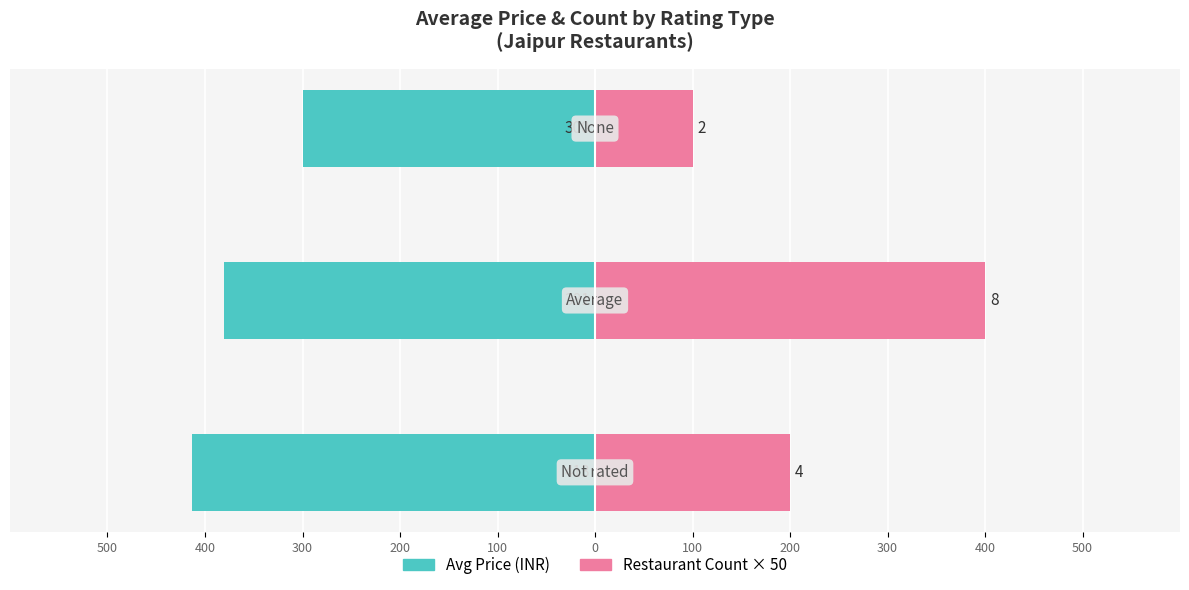

How many bars are there in each group?

2